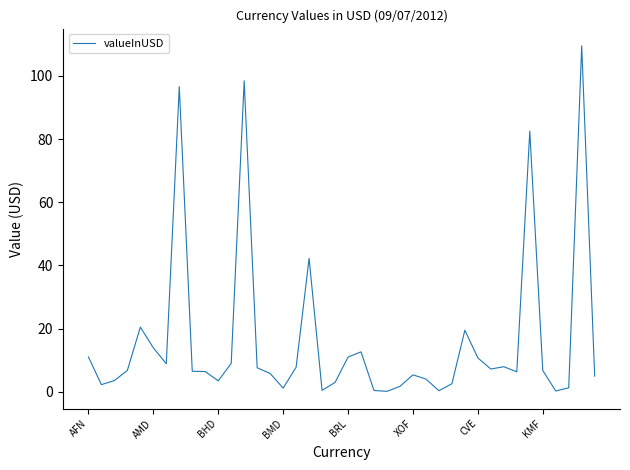

Does the chart display data point markers on the line(s)?

No